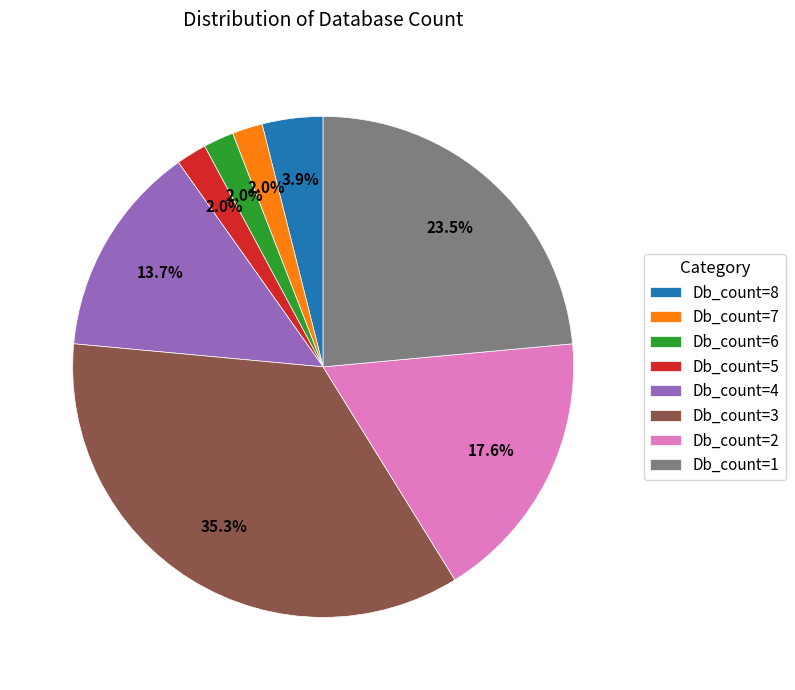

To the nearest percent, what is the average slice percentage?

12%